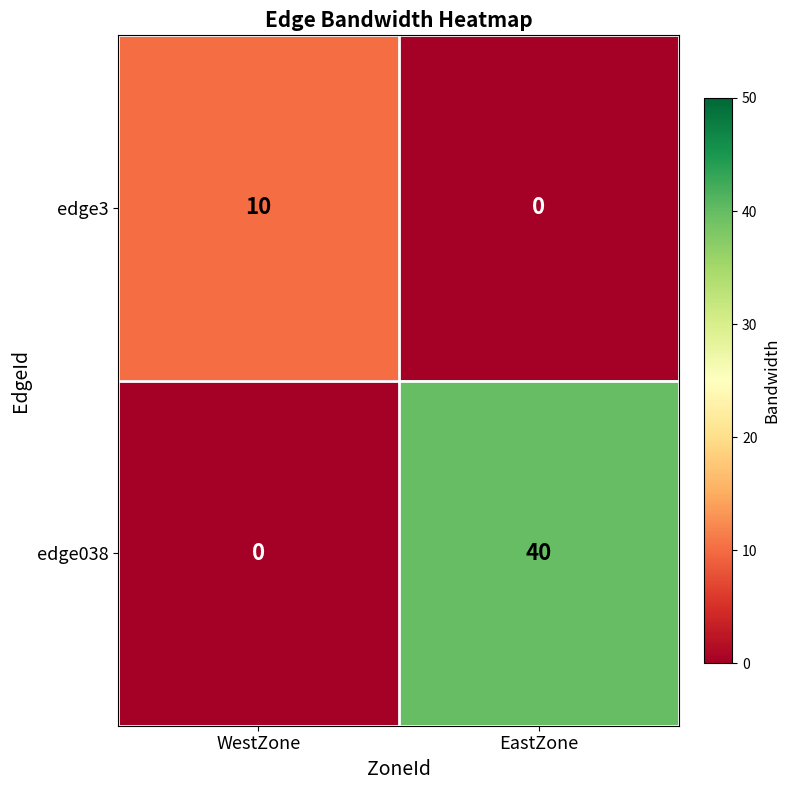

The value of edge038 at WestZone is 0. True or false?

True